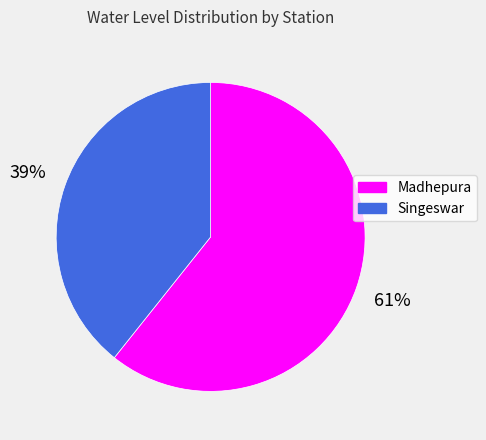

Which slice represents more than half of the pie?

Madhepura